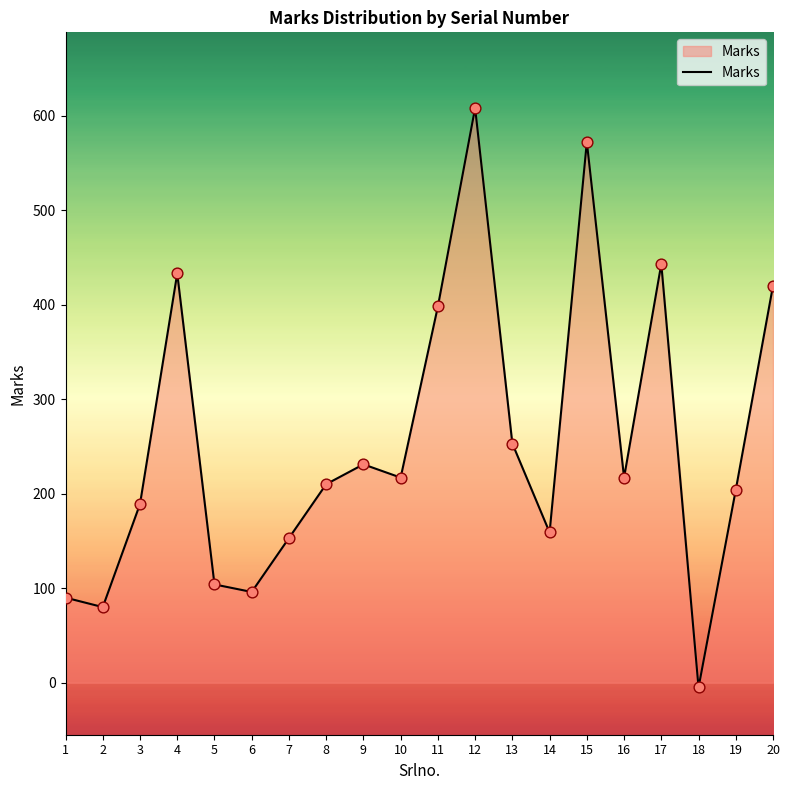

Between 7 and 4, which is larger?

4